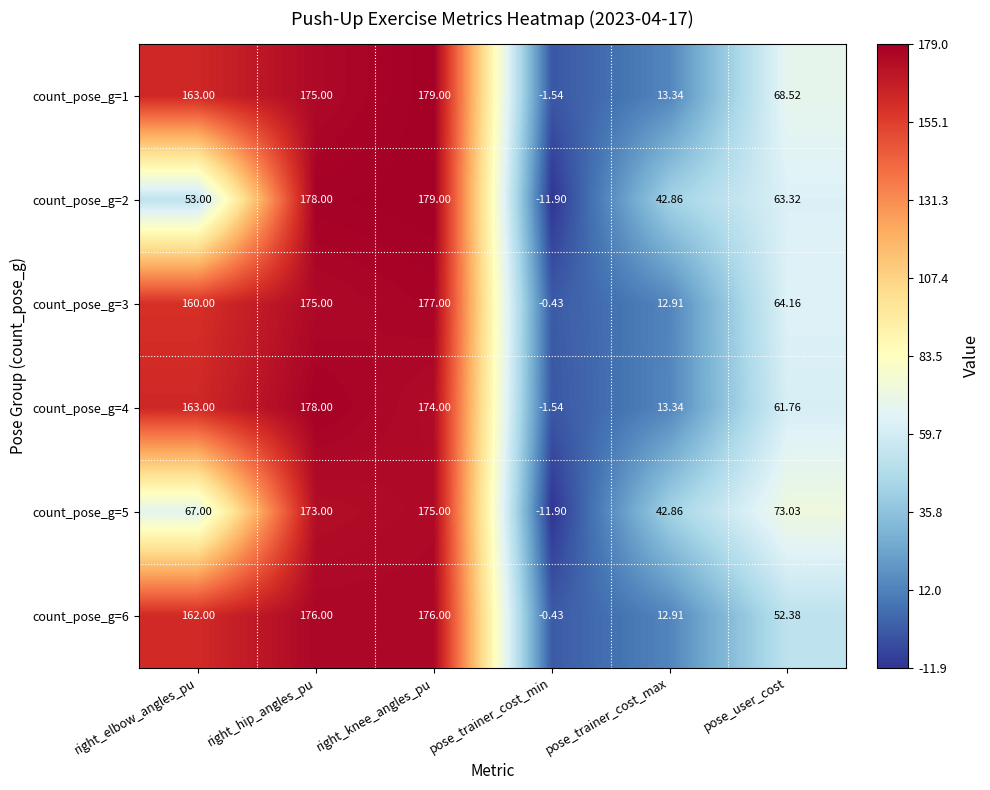

At which label does count_pose_g=5 first exceed 73?

right_hip_angles_pu